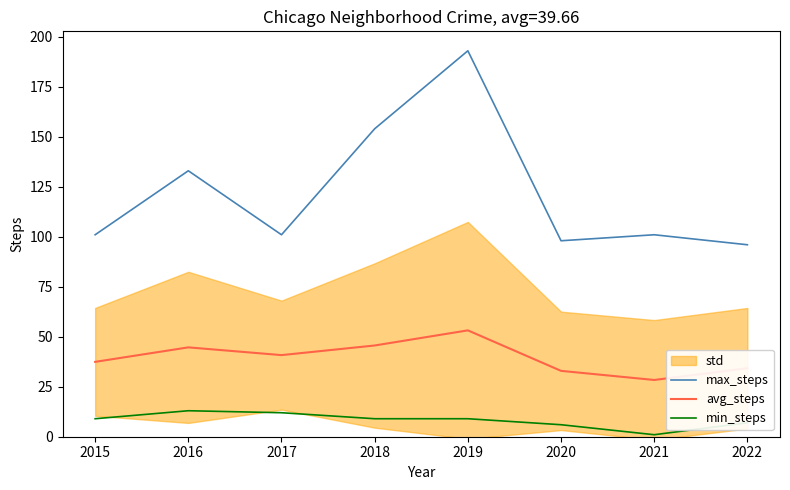

What is the value of the max_steps point at the 2nd from the left?

133.0